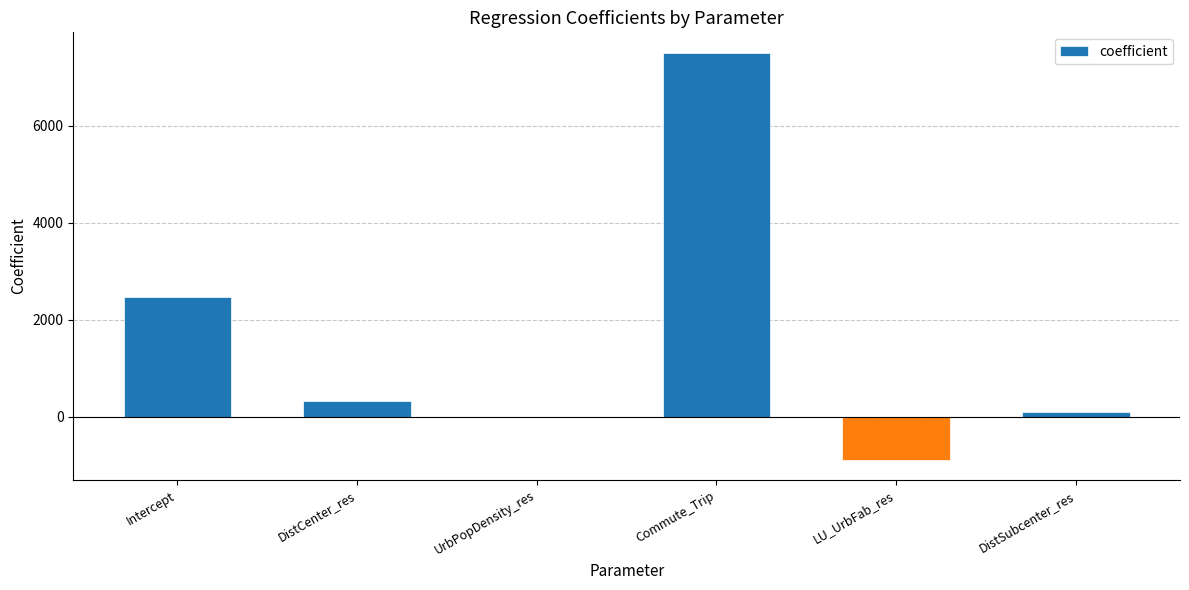

True or false: the data shows 1686.5 at Intercept.

False